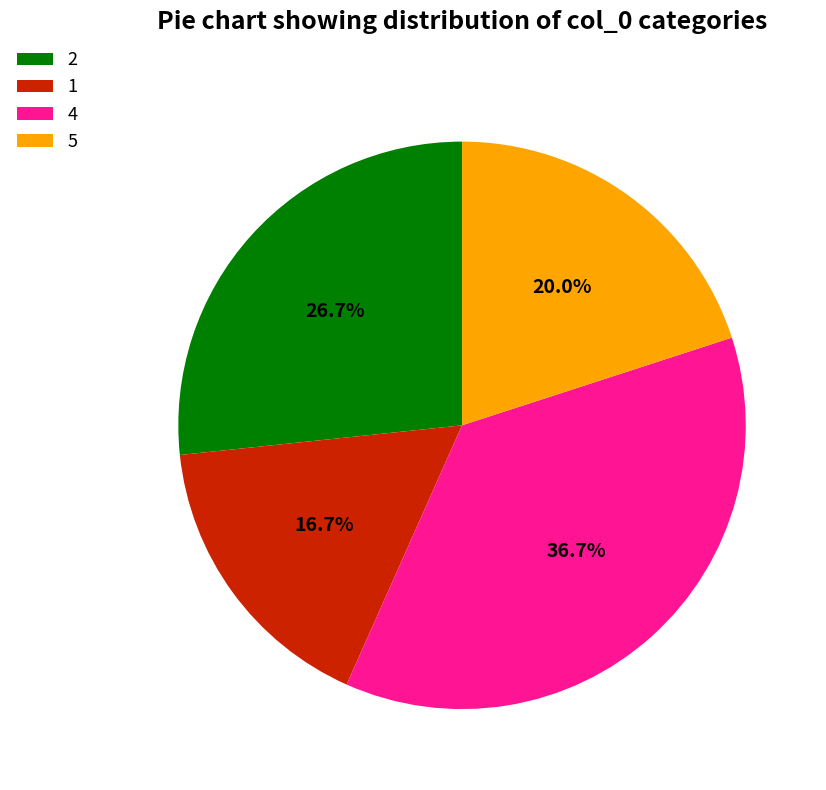

What is the ratio of the value at 2 to the value at 4?

0.7